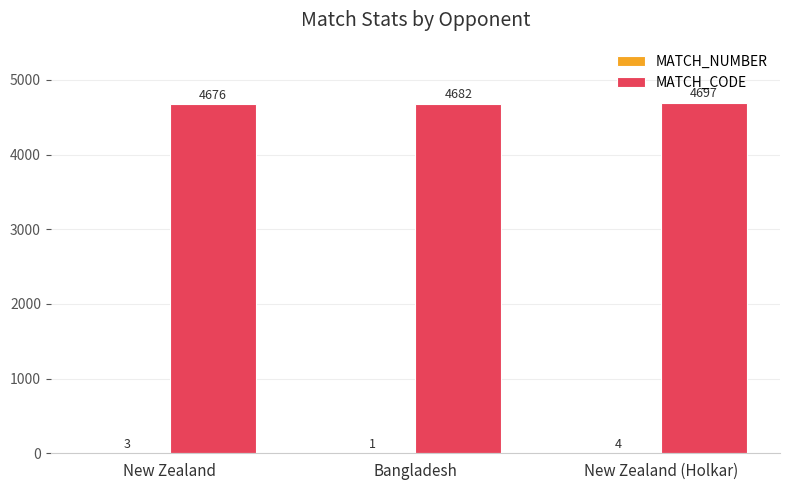

How many groups of bars are there?

3